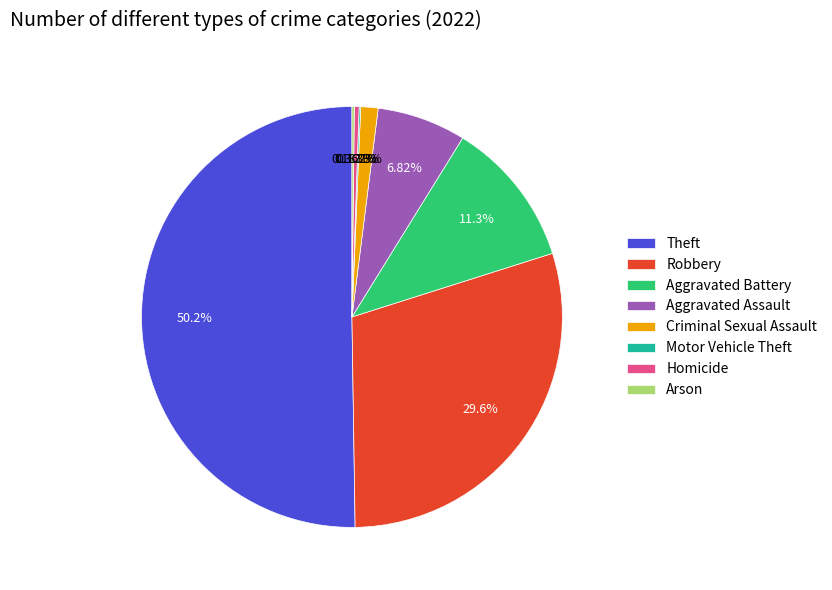

How much of the chart is everything except Criminal Sexual Assault?

98.7%